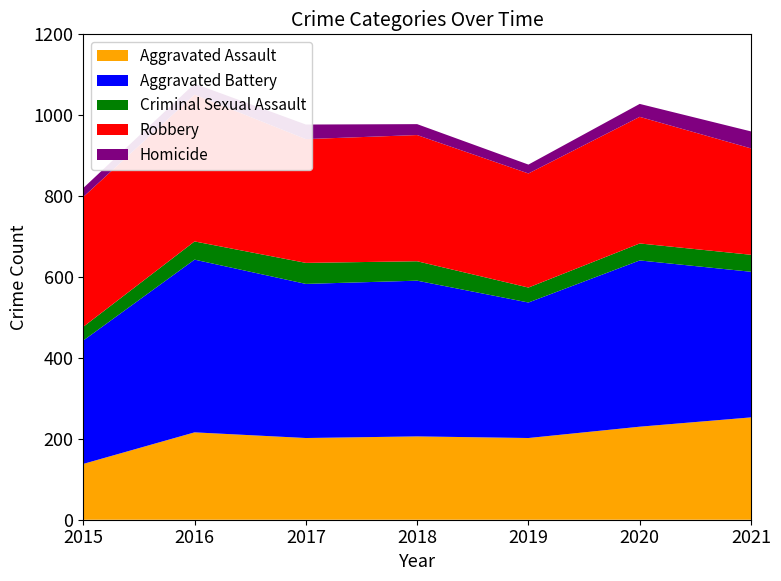

Reading right to left, transcribe all the data shown in this chart.

Aggravated Assault: 2021=253	2020=230	2019=202	2018=206	2017=202	2016=216	2015=138
Aggravated Battery: 2021=360	2020=411	2019=335	2018=385	2017=381	2016=427	2015=305
Criminal Sexual Assault: 2021=42	2020=42	2019=37	2018=48	2017=52	2016=45	2015=34
Robbery: 2021=263	2020=313	2019=282	2018=312	2017=306	2016=363	2015=321
Homicide: 2021=42	2020=32	2019=22	2018=27	2017=36	2016=27	2015=22